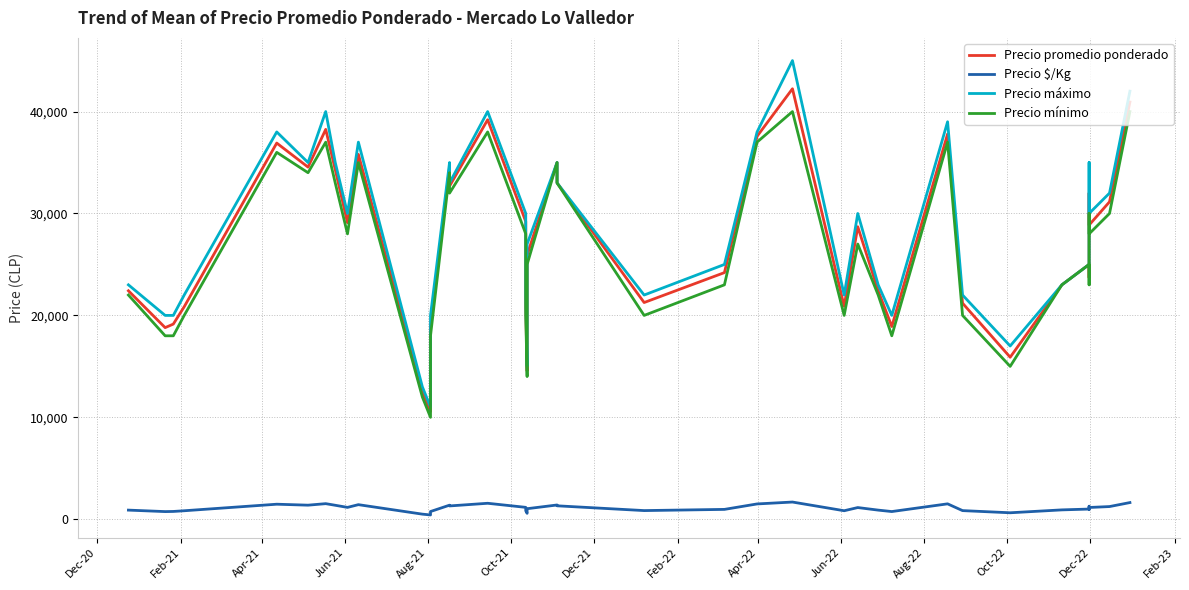

What is the sum of all Precio mínimo values?

1058000